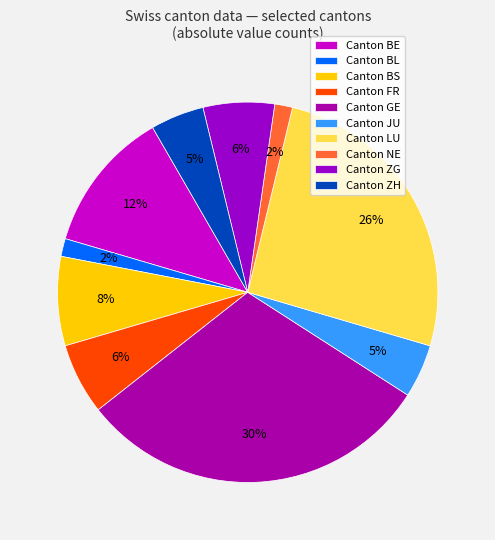

How many slices are in this pie chart?

10